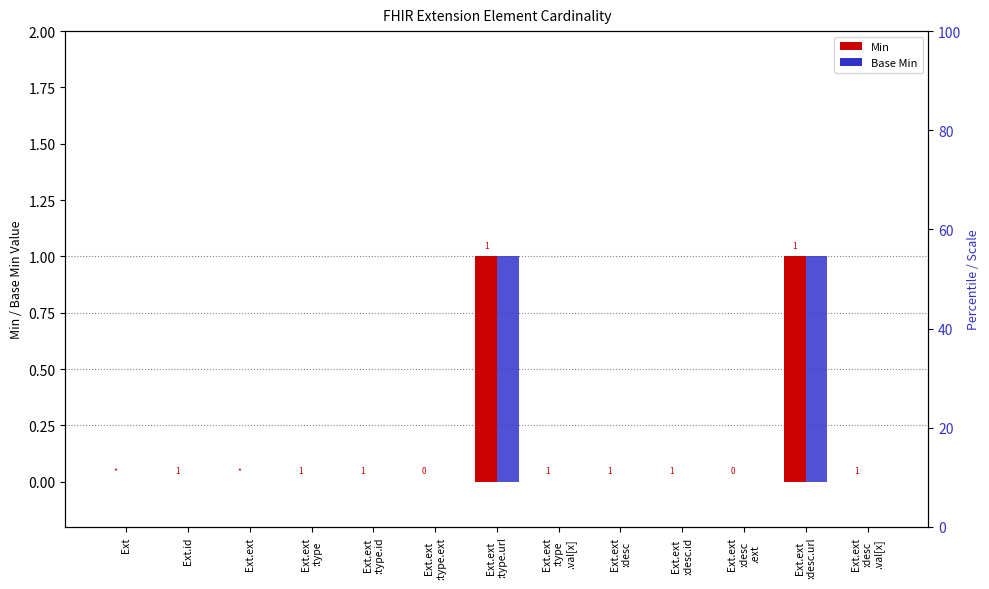

Reading left to right, what are all the values shown in this chart?

Min: 0	0	0	0	0	0	1	0	0	0	0	1	0
Base Min: 0	0	0	0	0	0	1	0	0	0	0	1	0